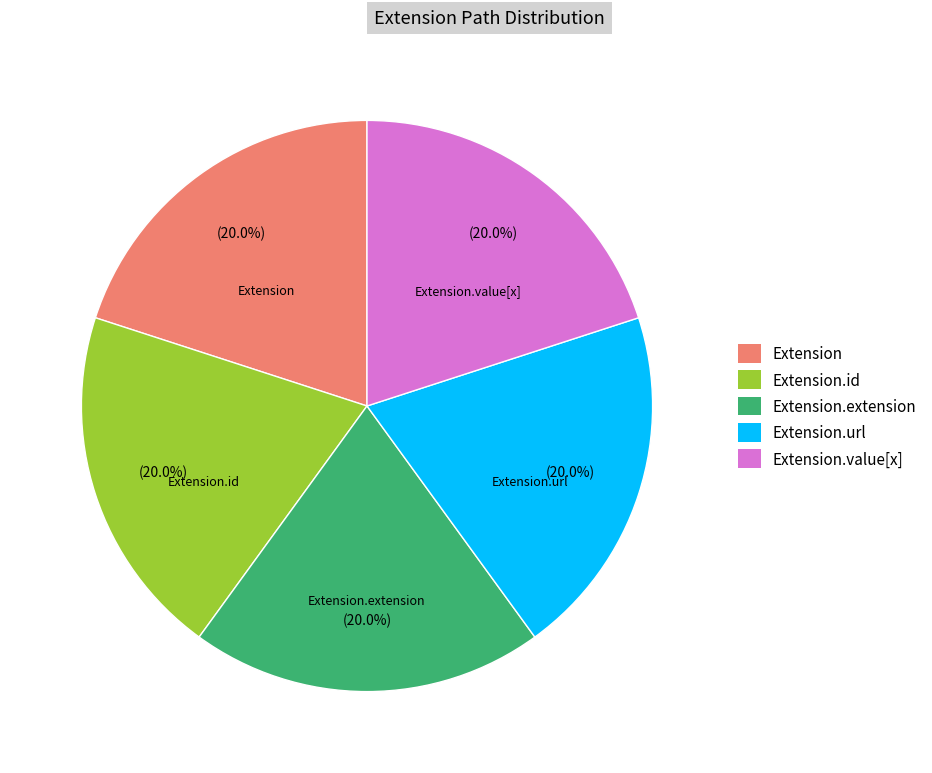

Is there a majority slice in this chart?

No